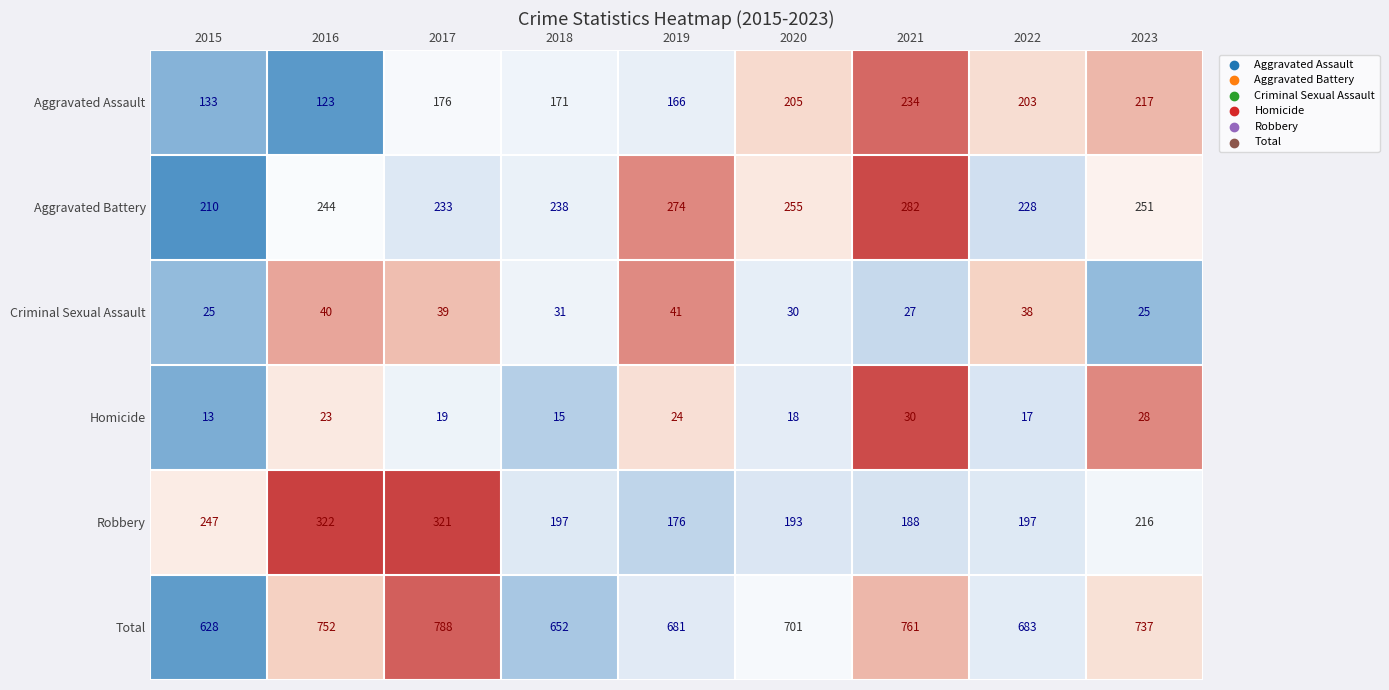

True or false: Homicide has a value of 24 at 2019.

True